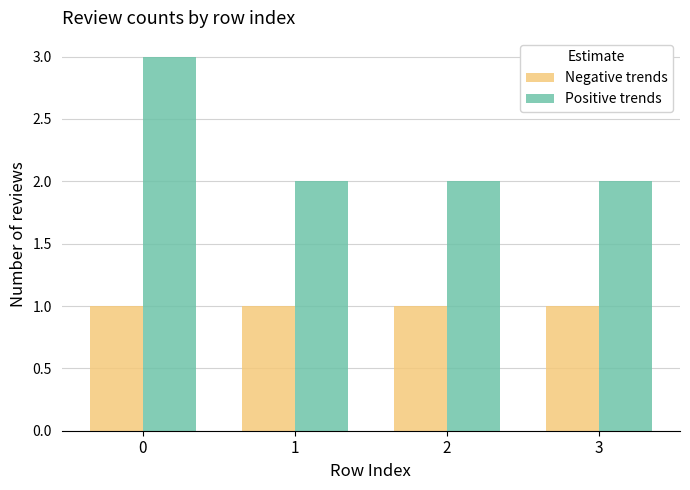

What is the maximum value for Negative trends?

1